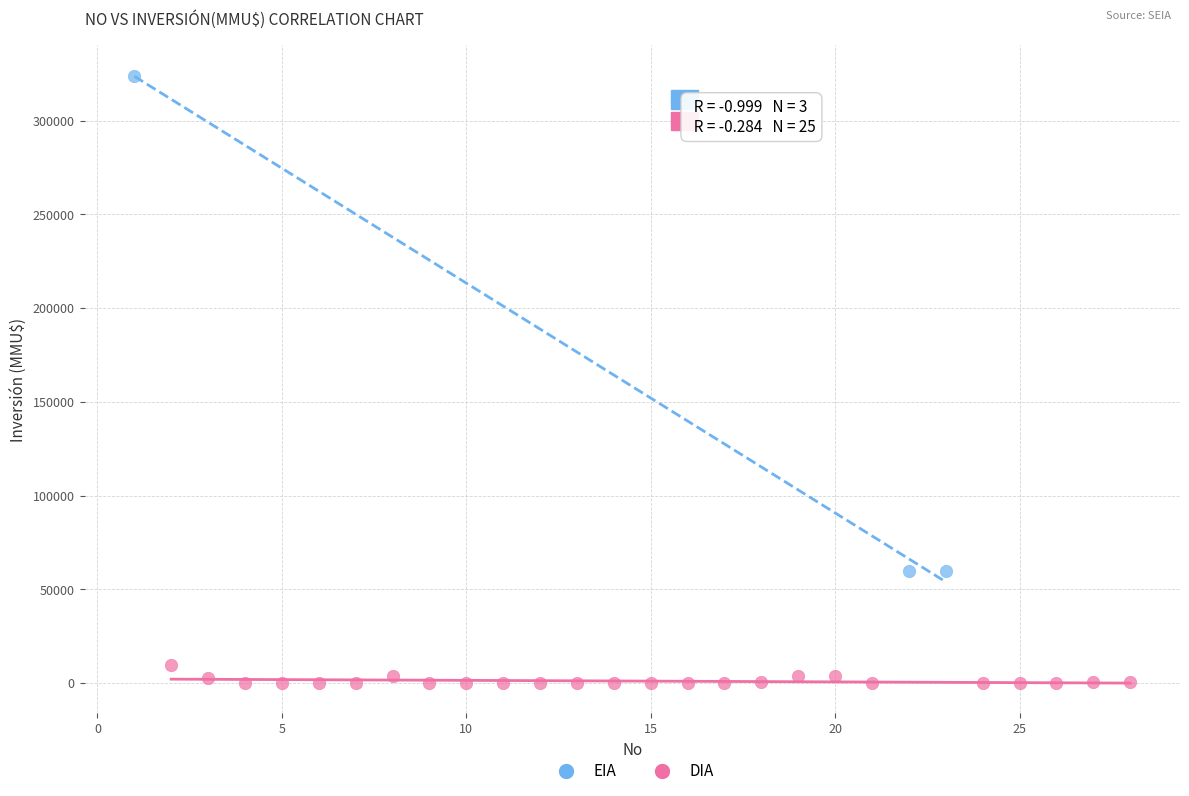

Which series contains the lowest Y value?

DIA